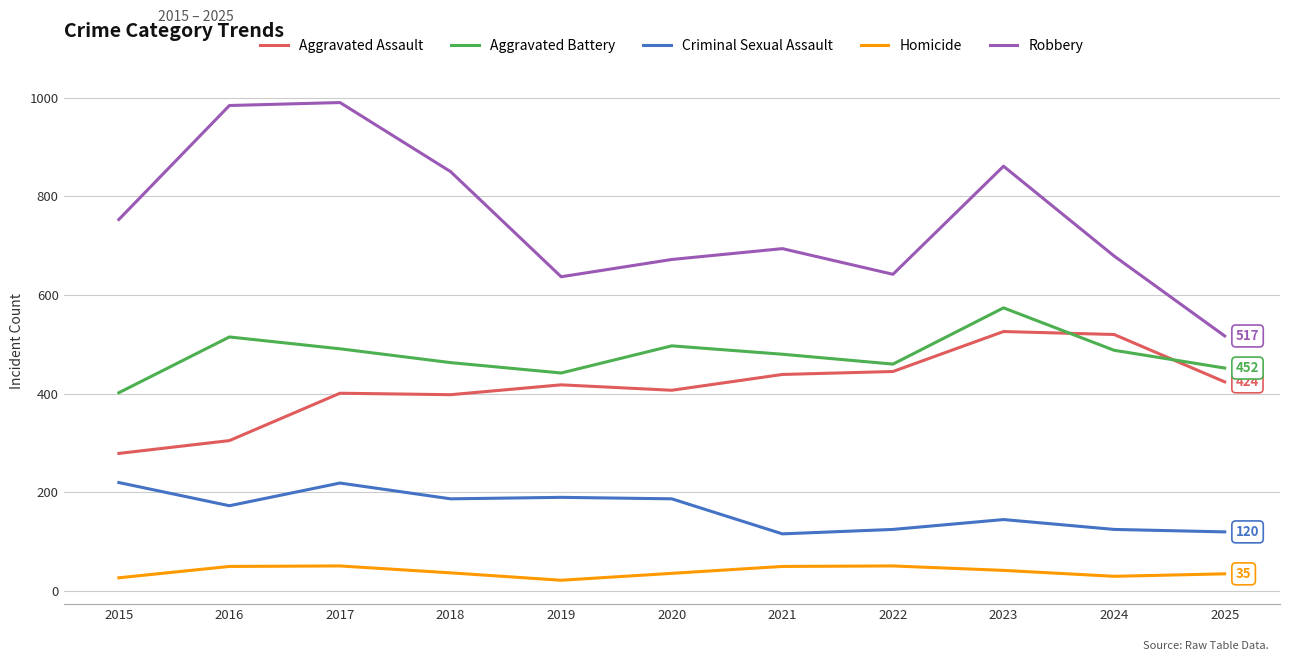

In Criminal Sexual Assault, how many points are higher than both neighbors (excluding endpoints)?

3